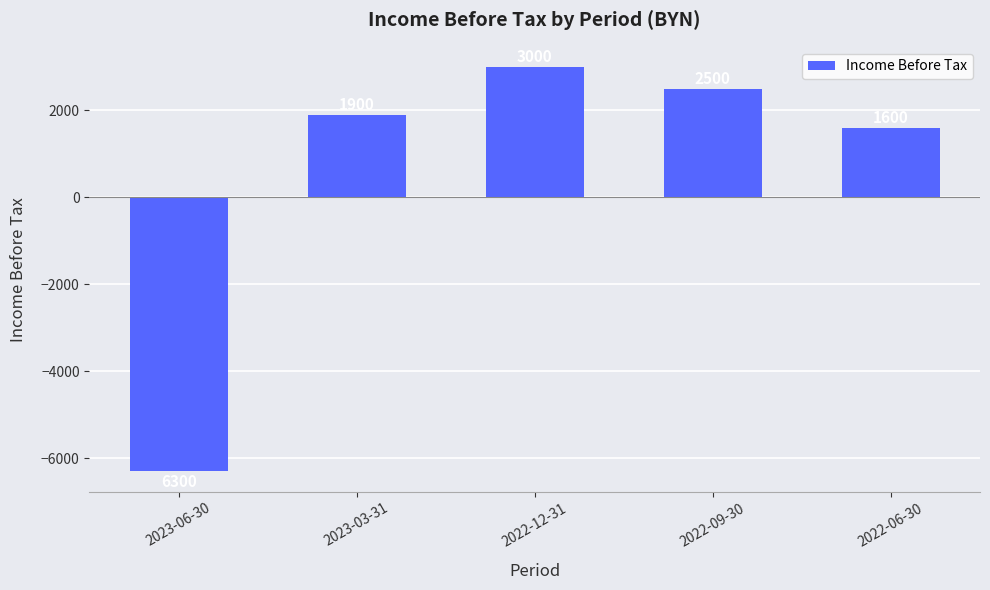

What is the label of the 3rd bar from the left?

2022-12-31